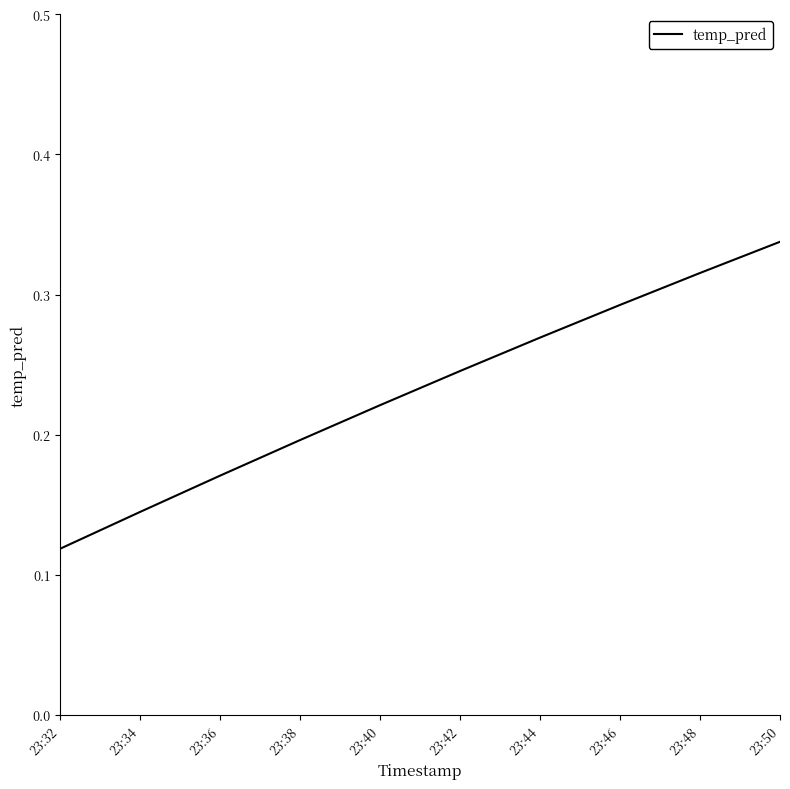

List the labels in order of value, smallest first.

23:32, 23:34, 23:36, 23:38, 23:40, 23:42, 23:44, 23:46, 23:48, 23:50